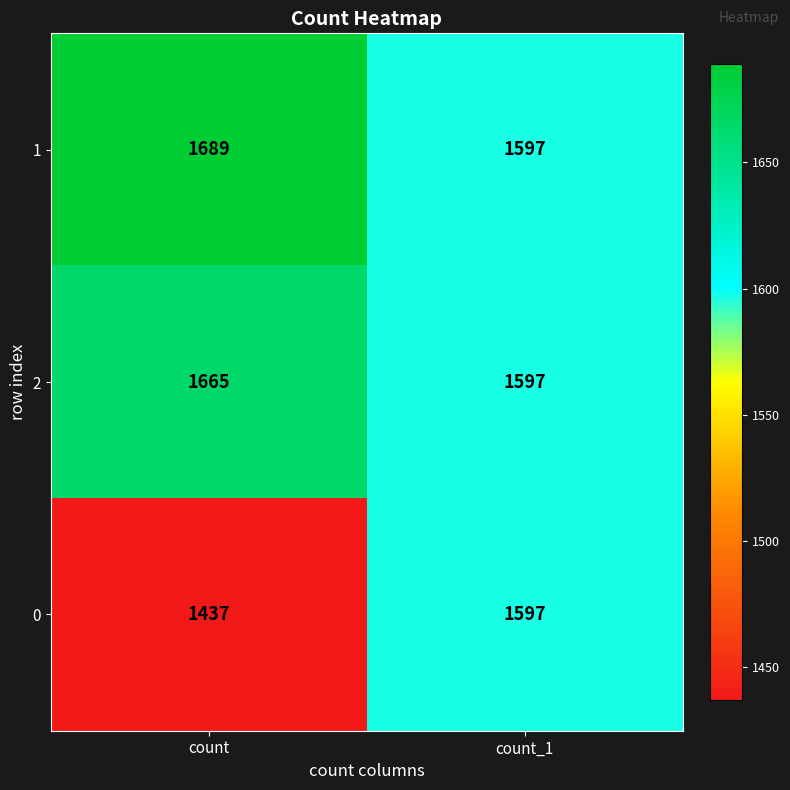

Reading left to right, extract all data points from this chart.

1: 1689	1597
2: 1665	1597
0: 1437	1597